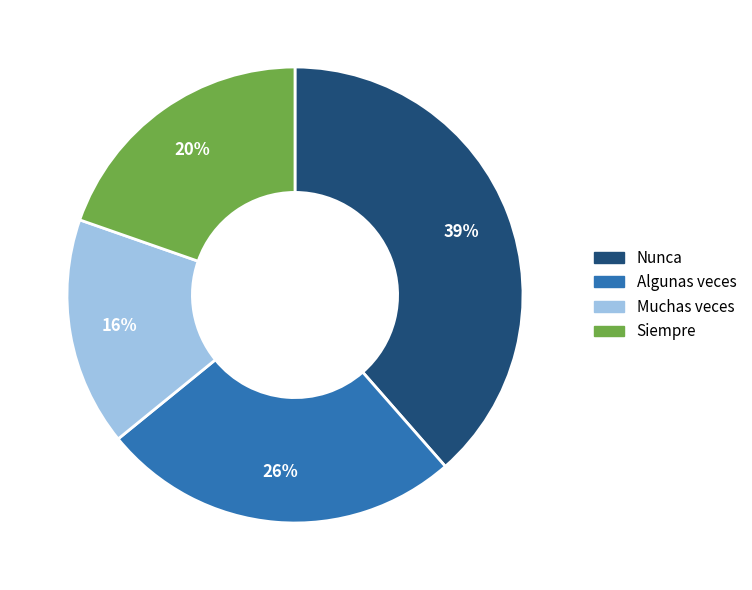

Is Algunas veces the majority of the pie?

No